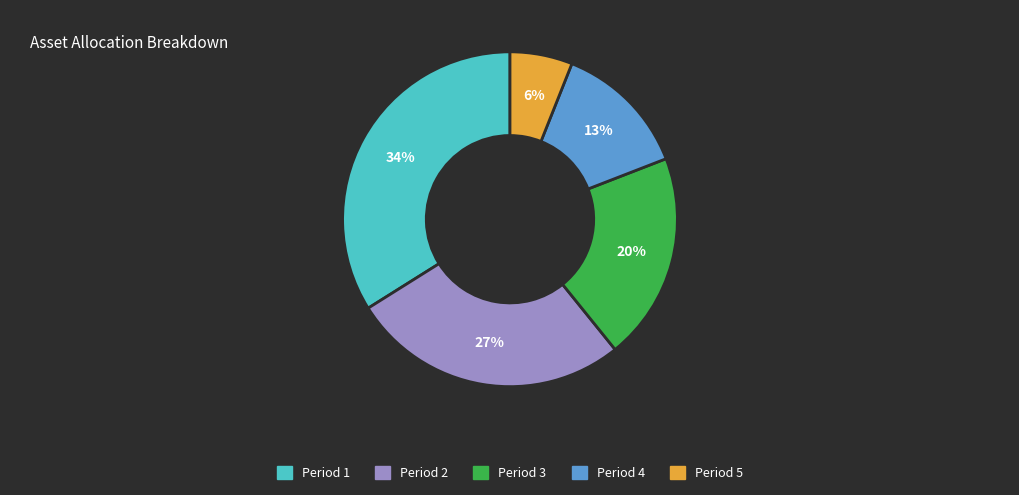

What is the largest slice in the pie chart?

Period 1